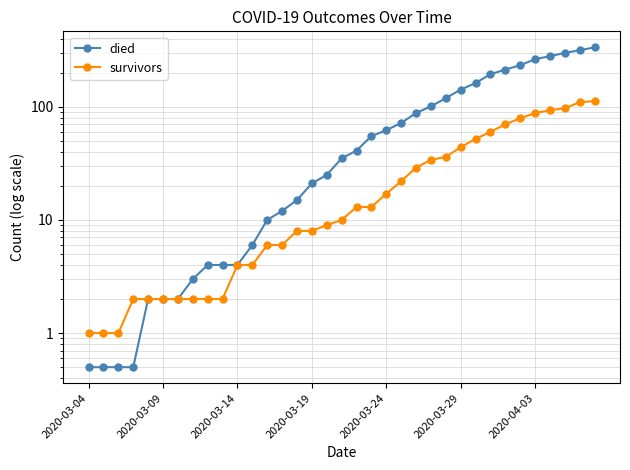

What is the value of the survivors point at the 2nd from the left?

1.0